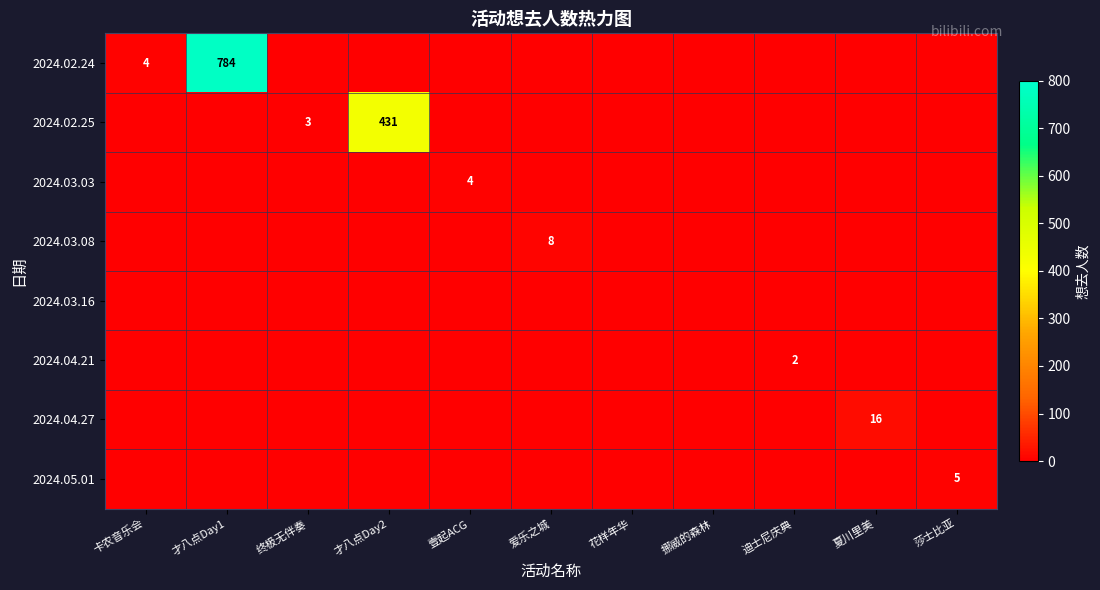

At how many categories does at least one series exceed 422?

2